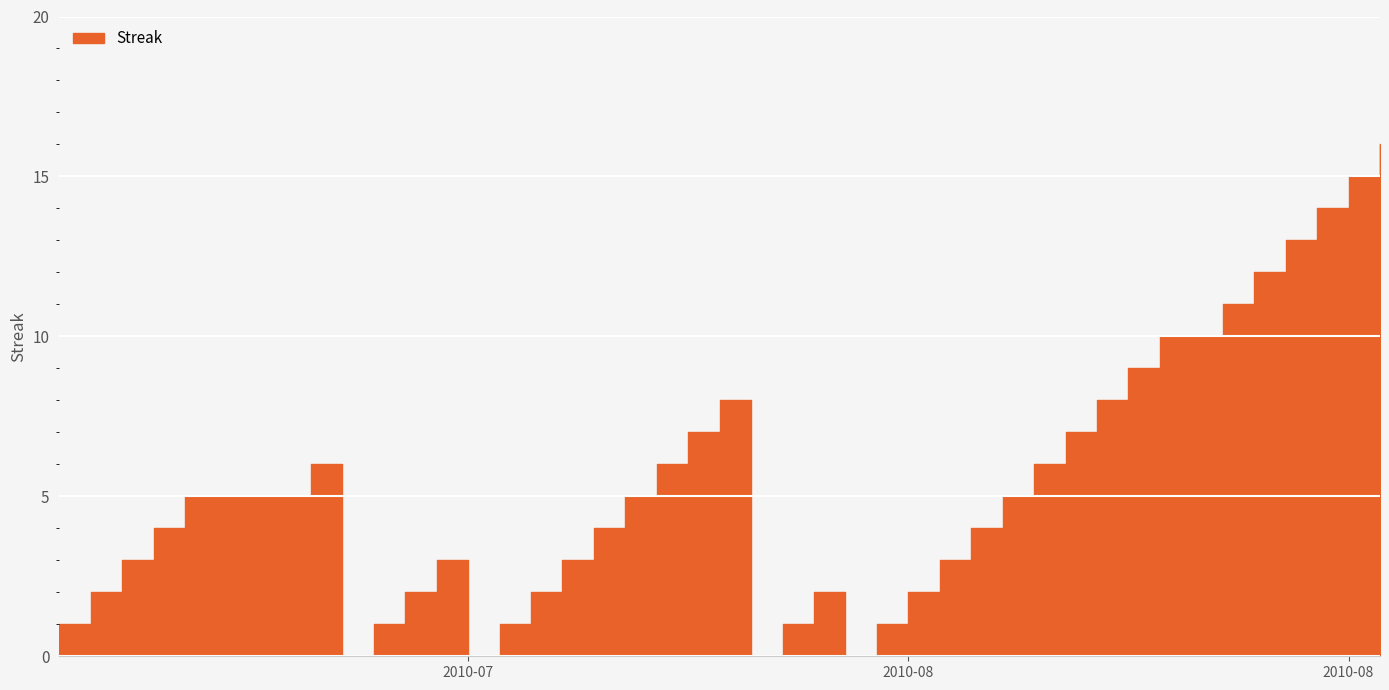

At which category does the data reach its first local valley?

2010-07-16